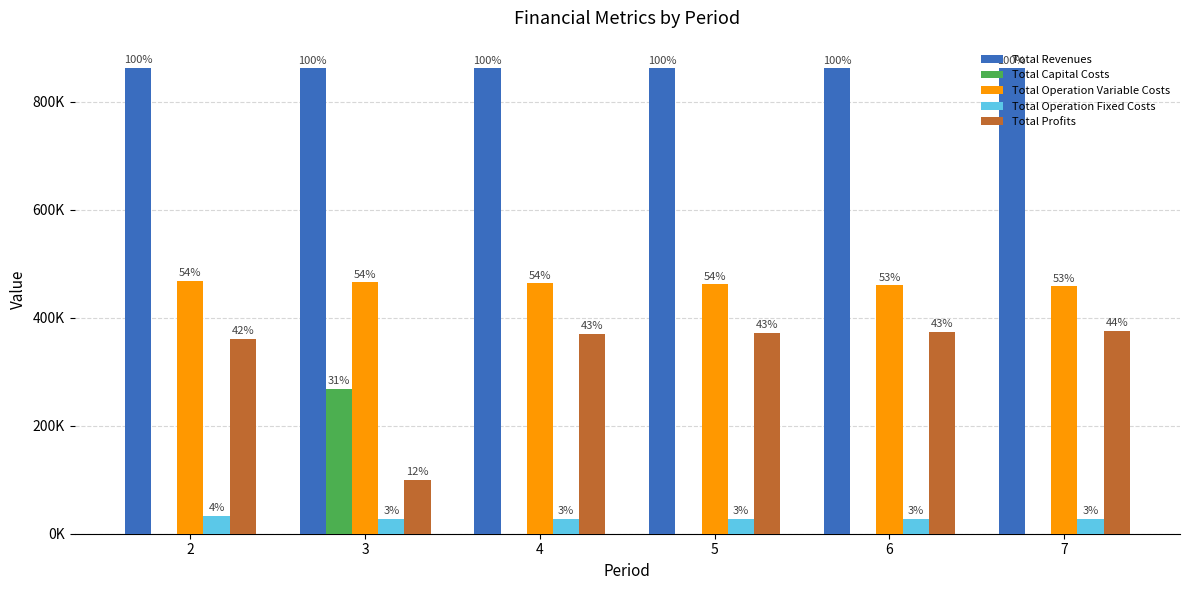

Are the bars horizontal?

No